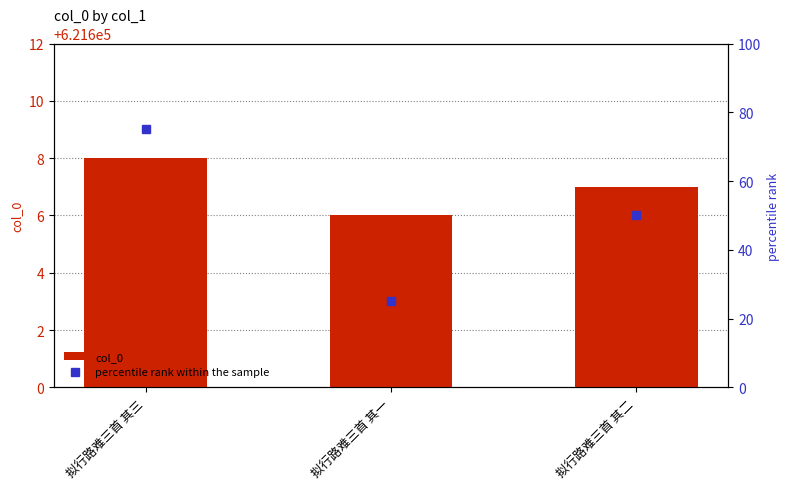

True or false: percentile rank within the sample has a value of 50 at 拟行路难三首 其二.

True